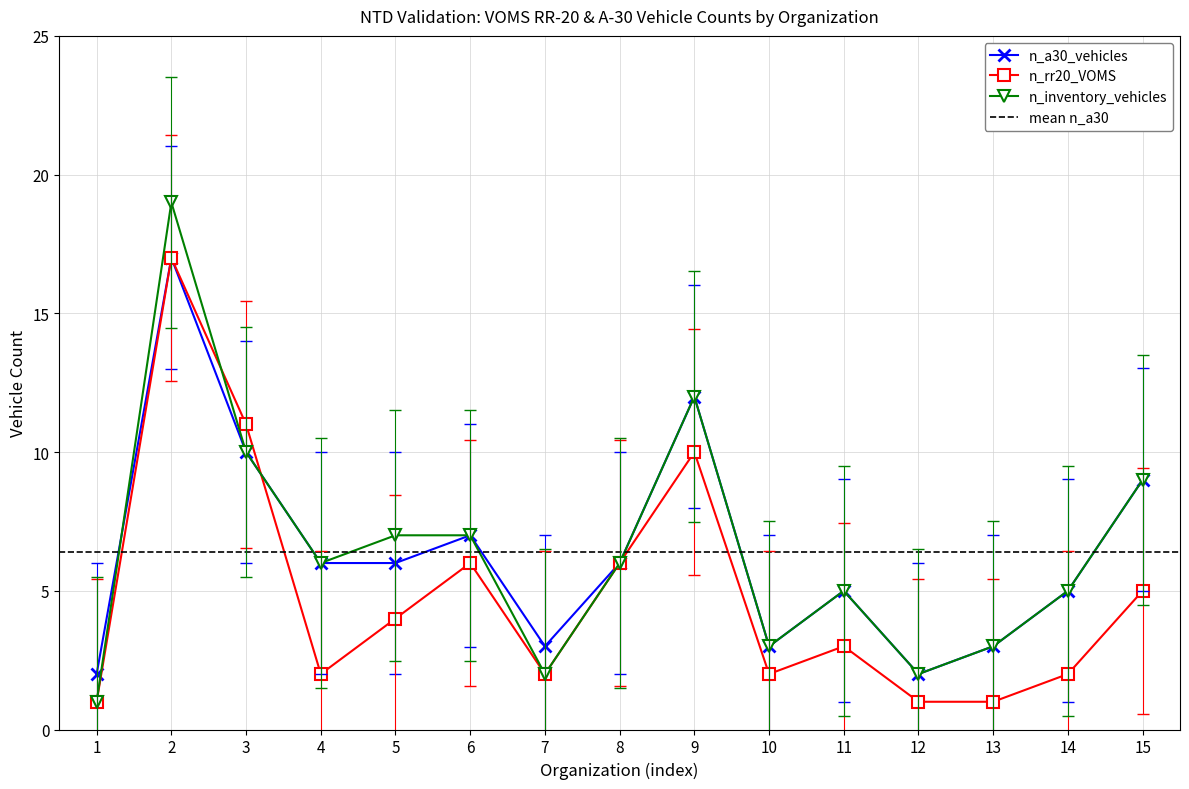

True or false: n_a30_vehicles and n_rr20_VOMS cross at least once.

True